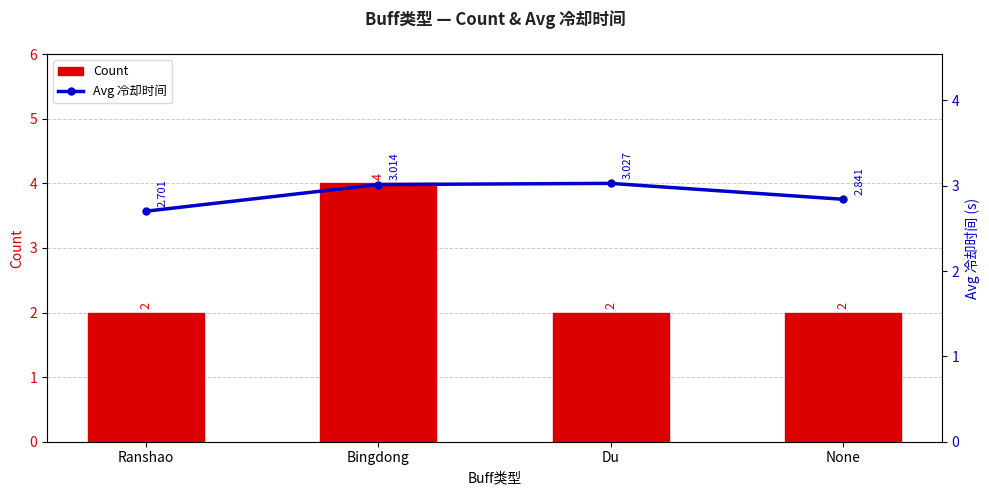

At which label does Avg 冷却时间 first exceed 3?

Bingdong